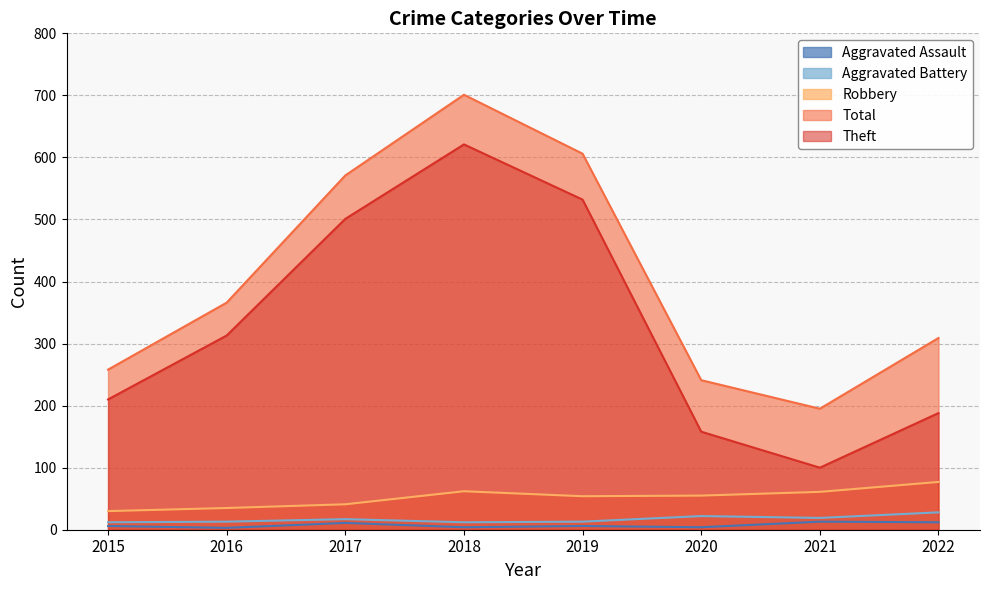

True or false: Total and Aggravated Assault intersect in this chart.

False